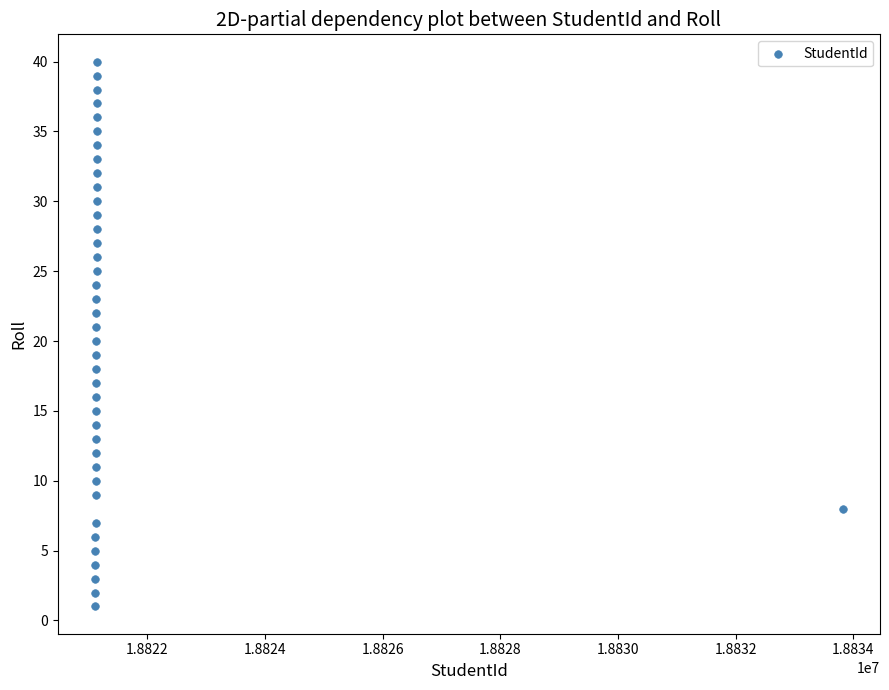

What is the range of X values (max minus min)?

12704